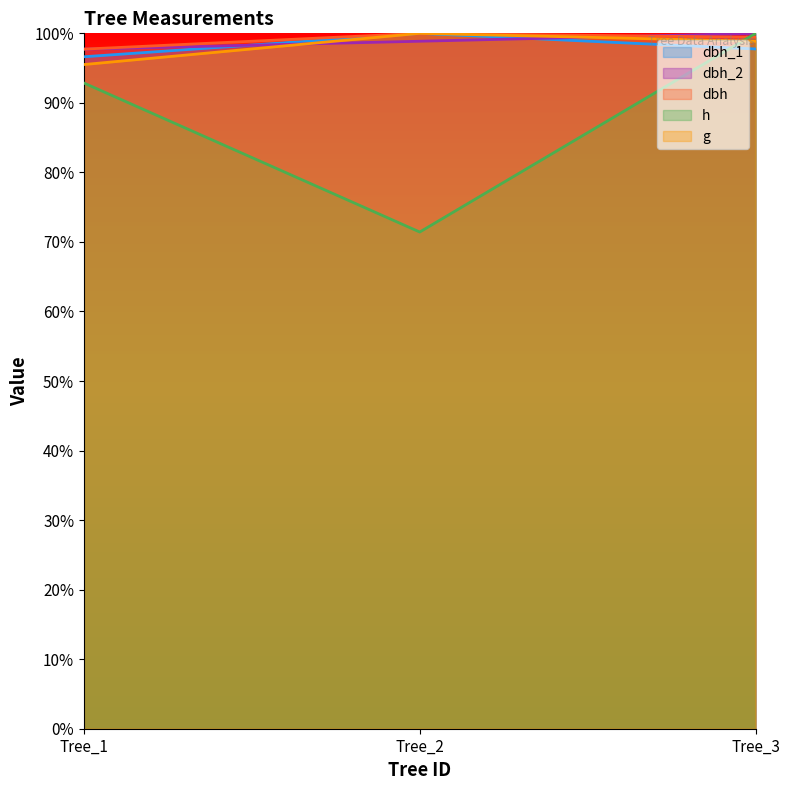

At which category is the sum across all series the highest?

Tree_3